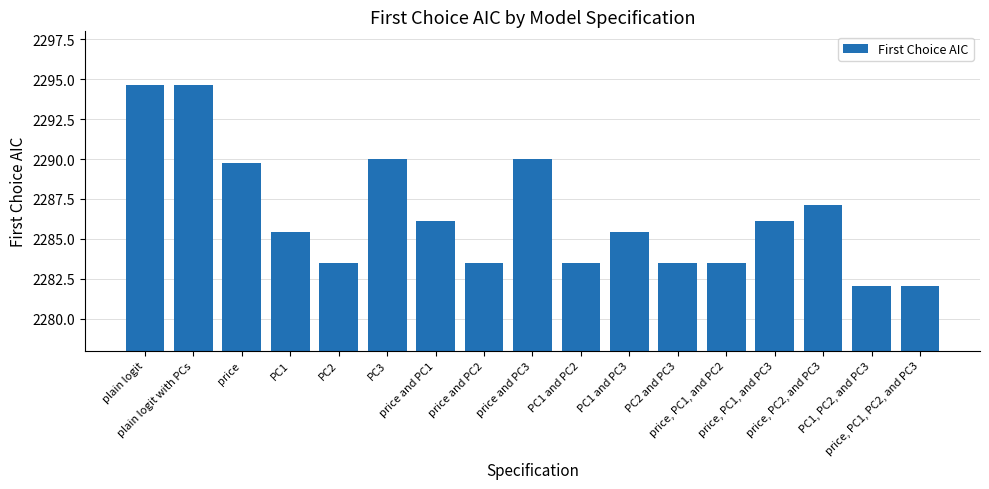

How many values exceed 2285?

10